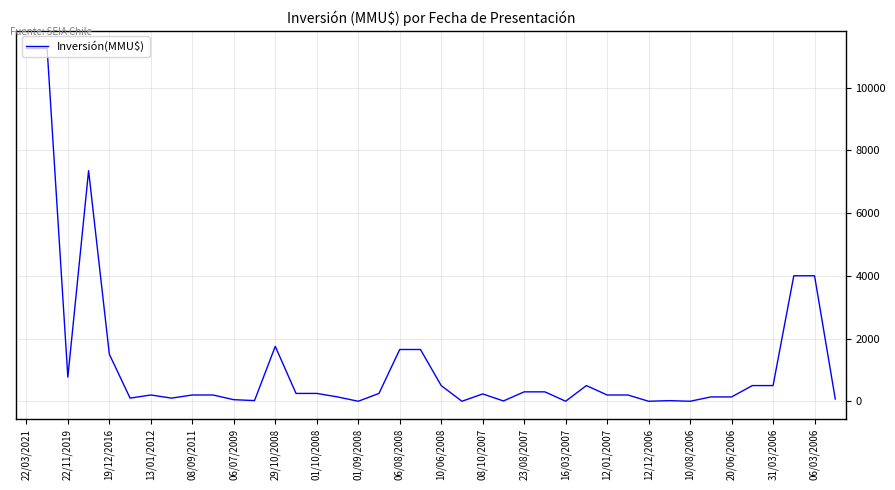

What is the difference between the maximum and minimum values?

11244